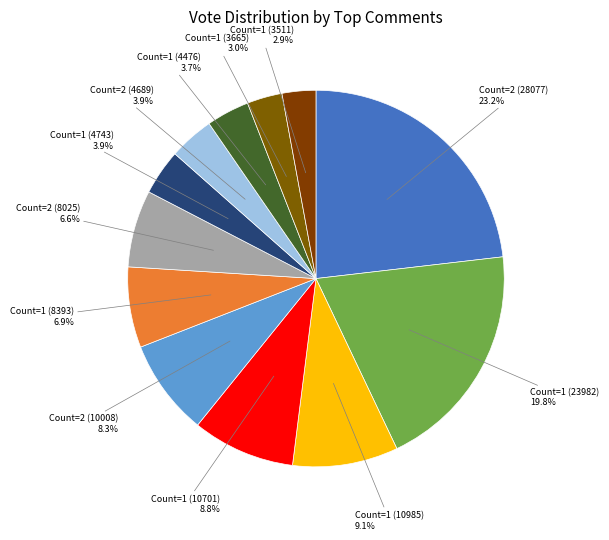

Which category has the biggest portion of the pie?

Count=2 (28077)